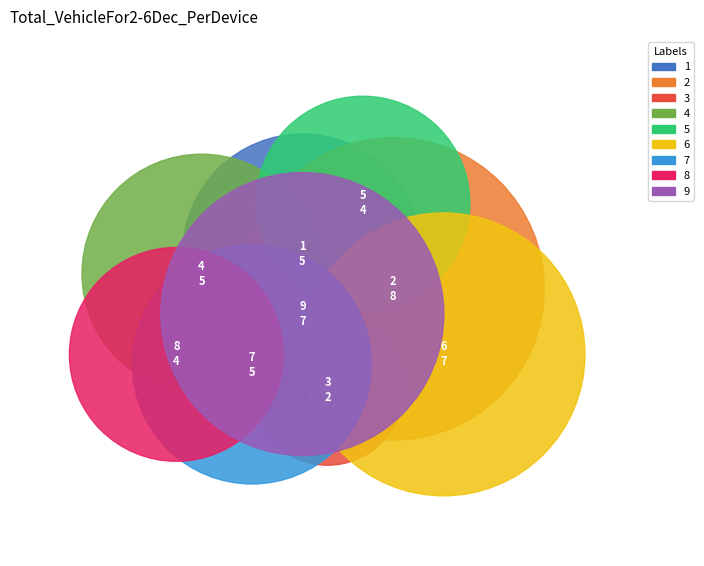

Is it true that 4 is 22% of the pie?

False